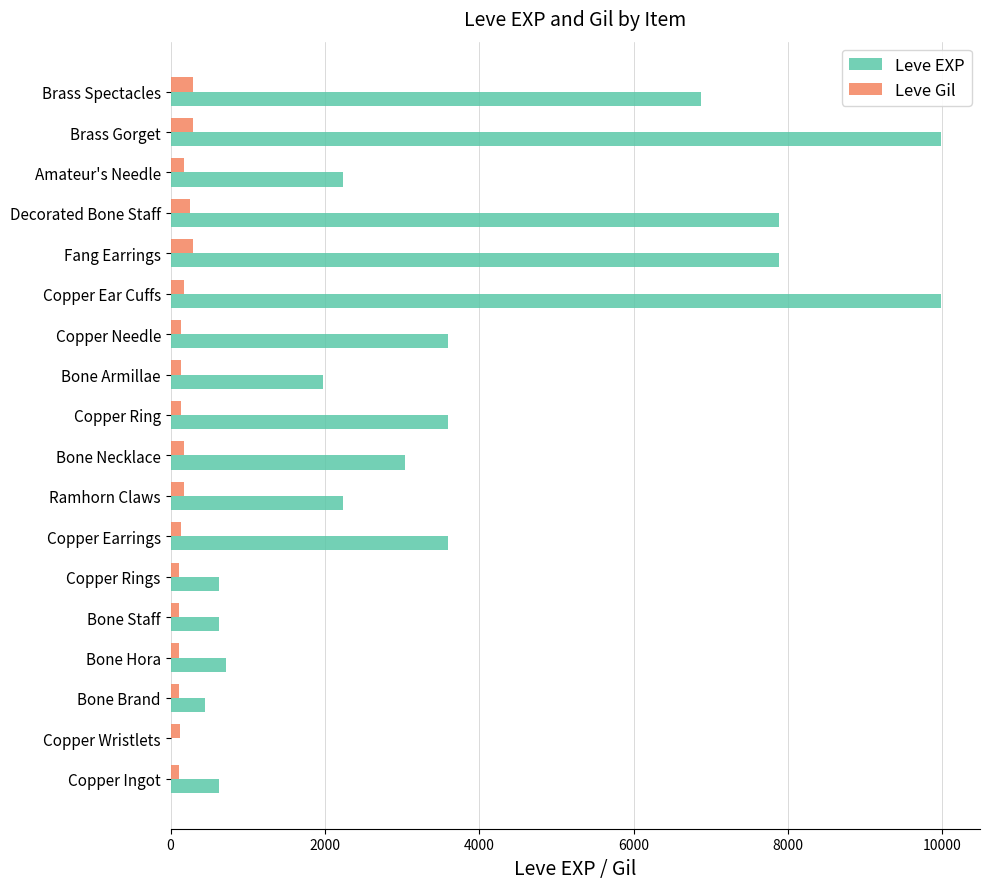

True or false: Leve EXP has a value of 450 at Bone Brand.

True